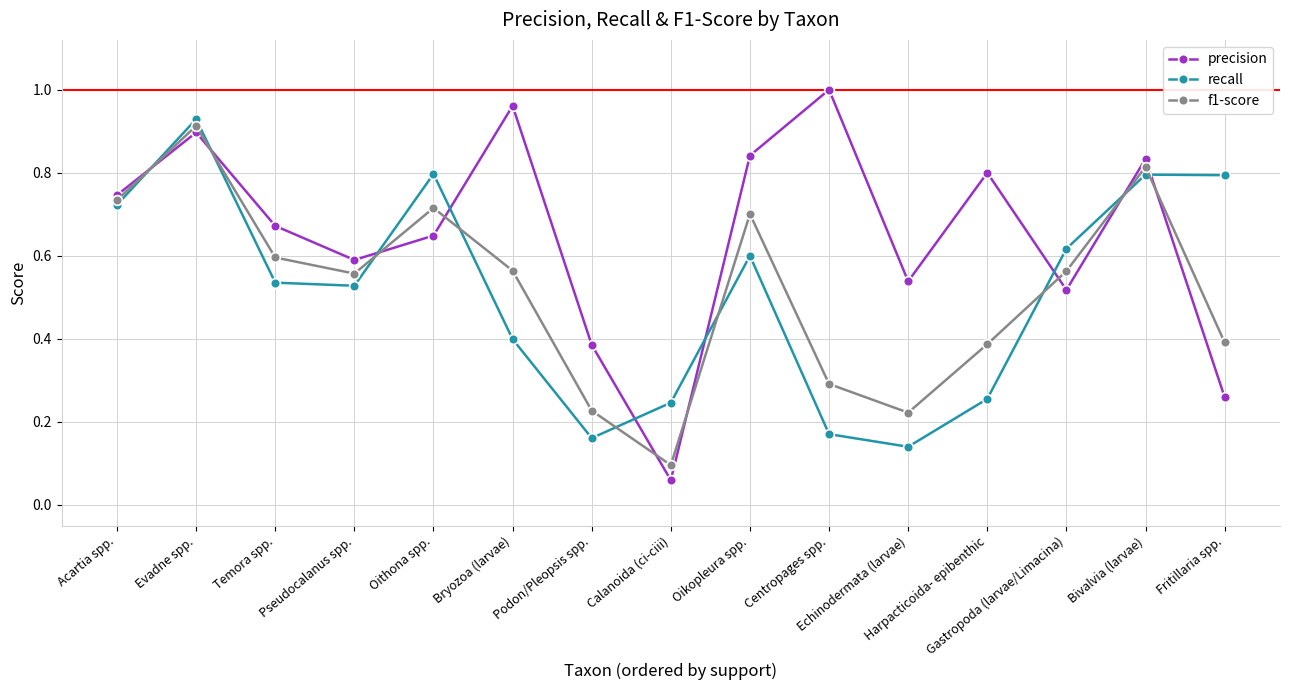

Which series has the widest spread of values?

precision